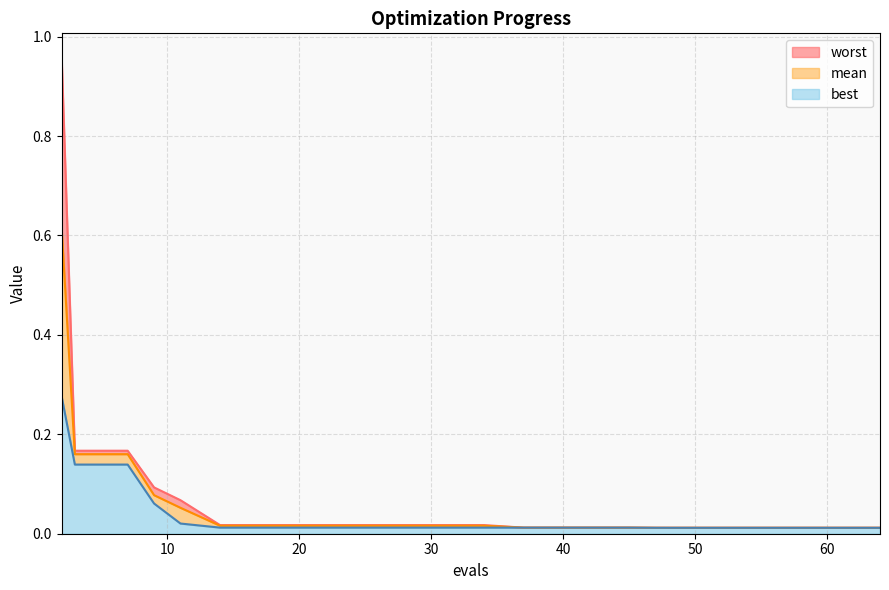

Is it true that mean equals 0.2 at 2?

False